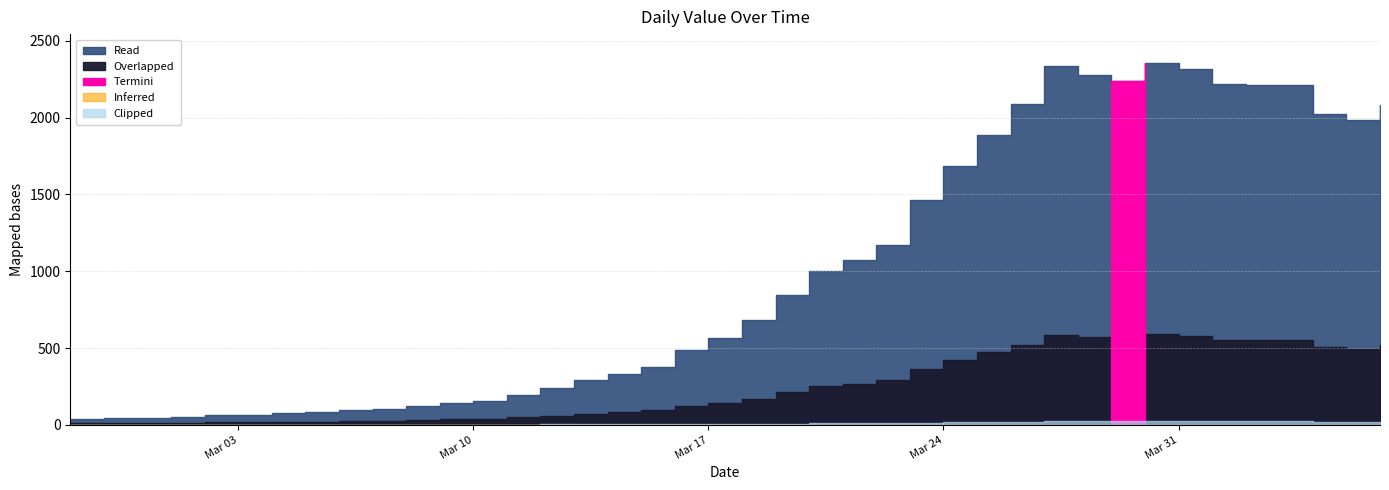

The chart shows a value of 96 at 2020-03-06. True or false?

True